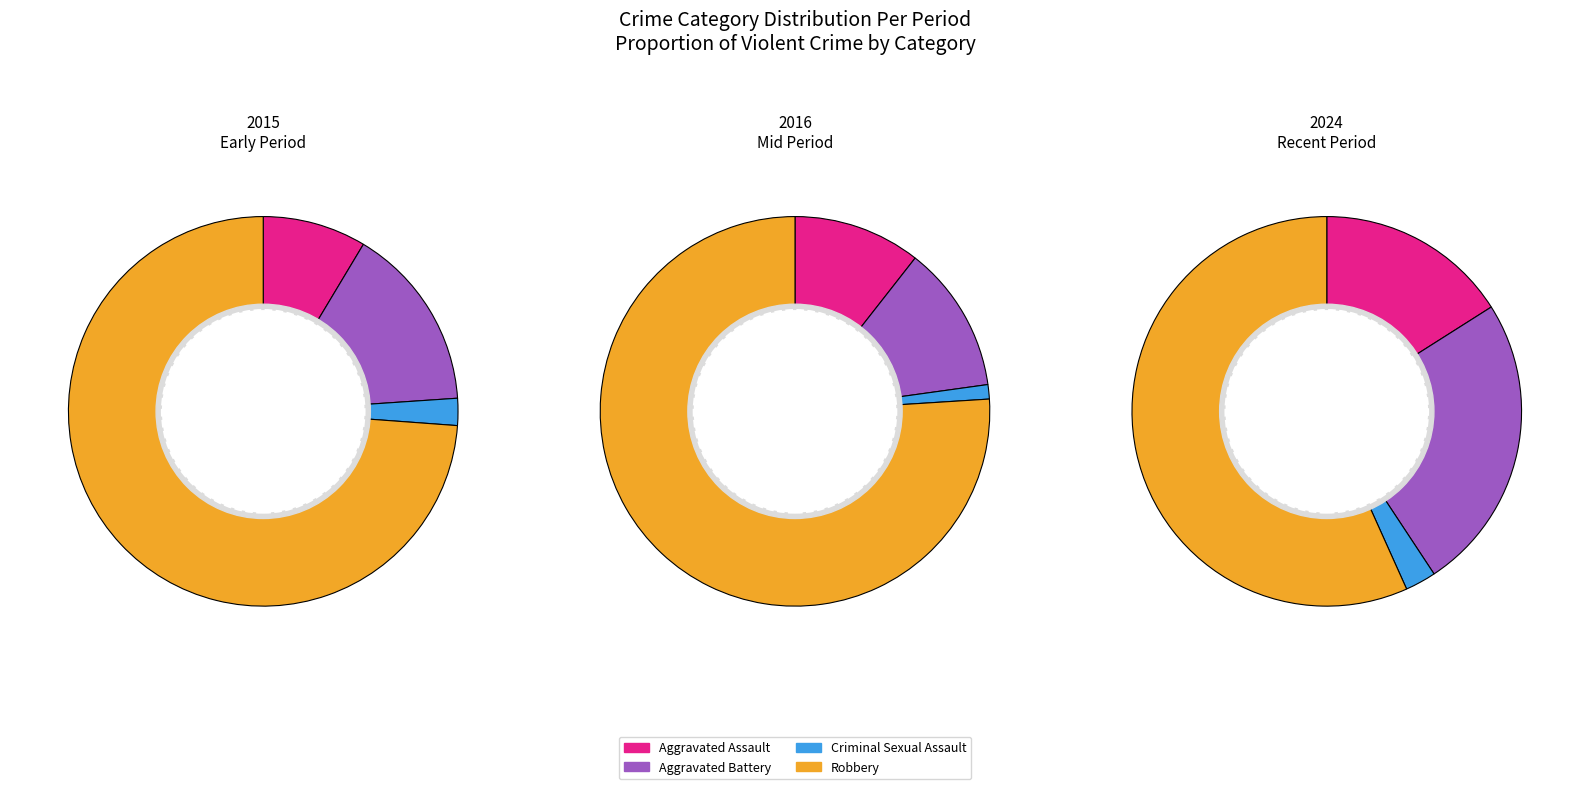

To the nearest percent, what is the combined percentage of Criminal Sexual Assault and Robbery?

77%